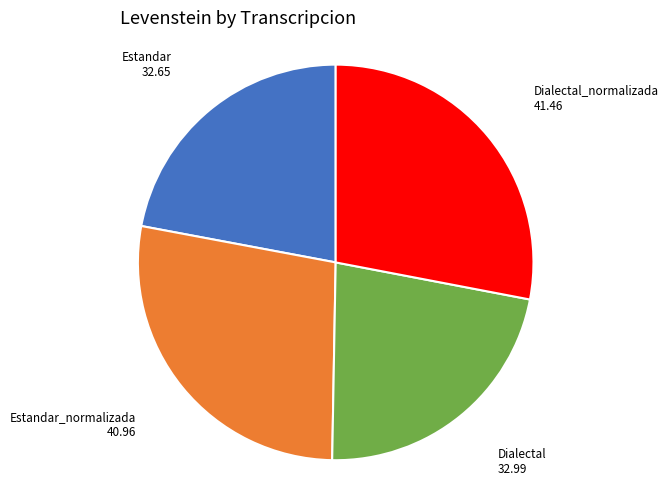

Is it true that Dialectal_normalizada is 28% of the pie?

True